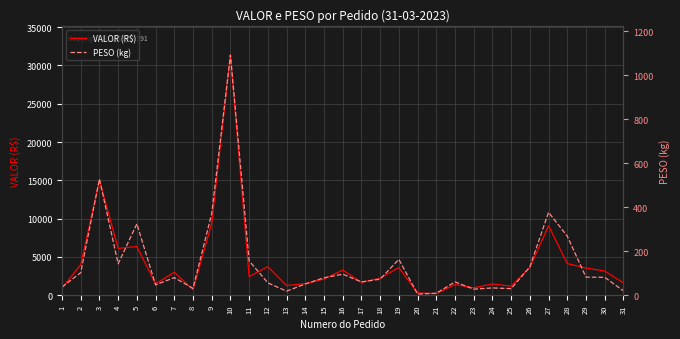

The value of PESO (kg) at 4 is 142.2. True or false?

True